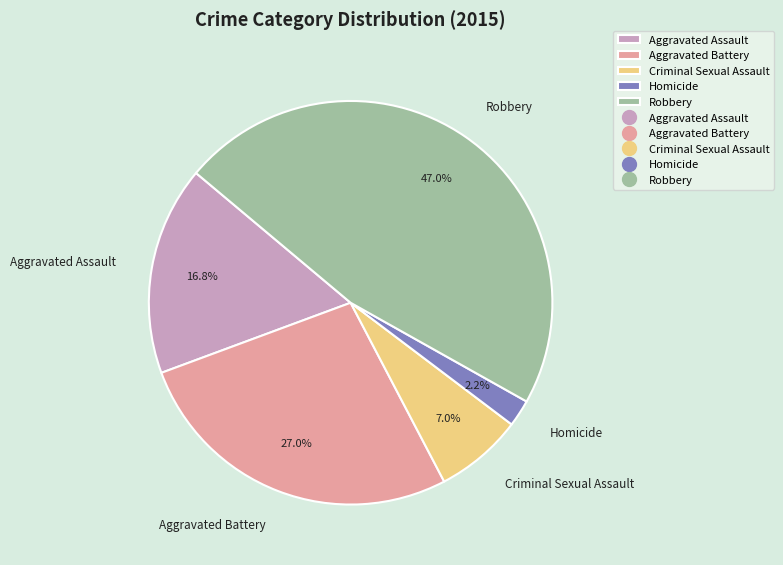

Is it true that Aggravated Assault is 17% of the pie?

True